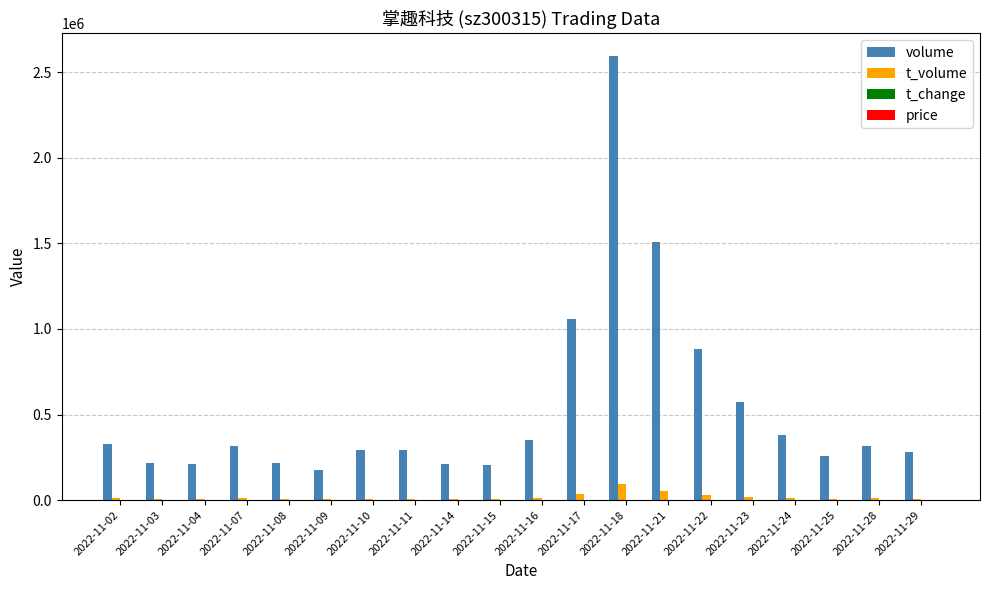

The value of volume at 2022-11-14 is 106370.6. True or false?

False